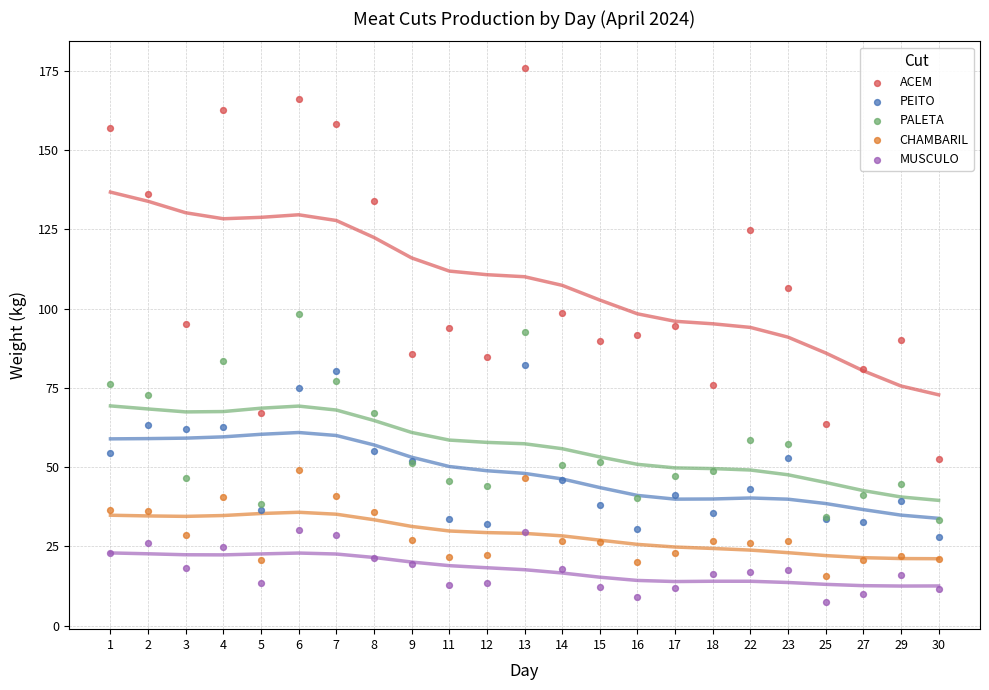

Which series reaches the minimum Y coordinate?

MUSCULO